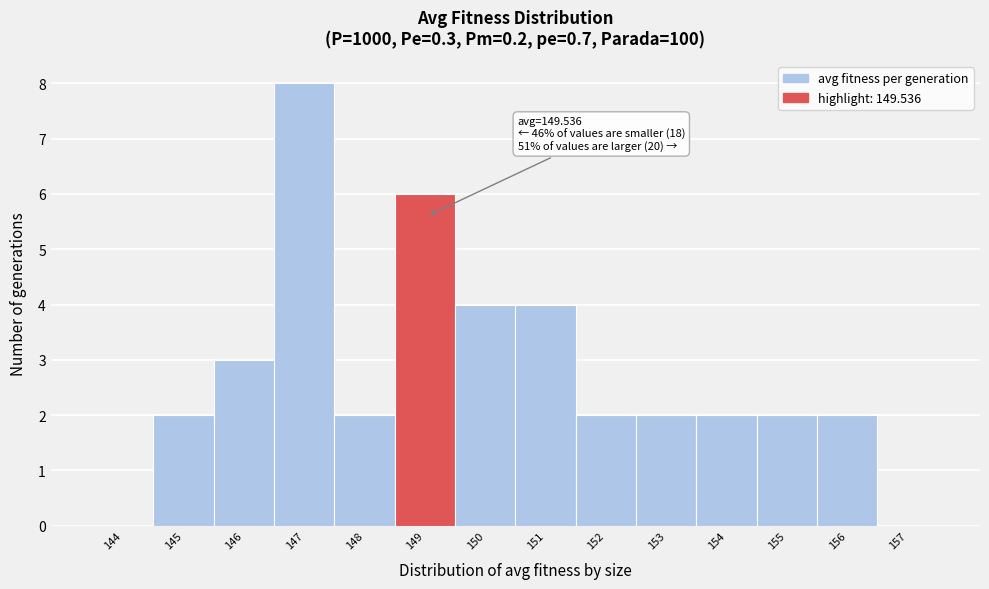

Reading left to right, what are all the values shown in this chart?

144=0	145=2	146=3	147=8	148=2	149=6	150=4	151=4	152=2	153=2	154=2	155=2	156=2	157=0